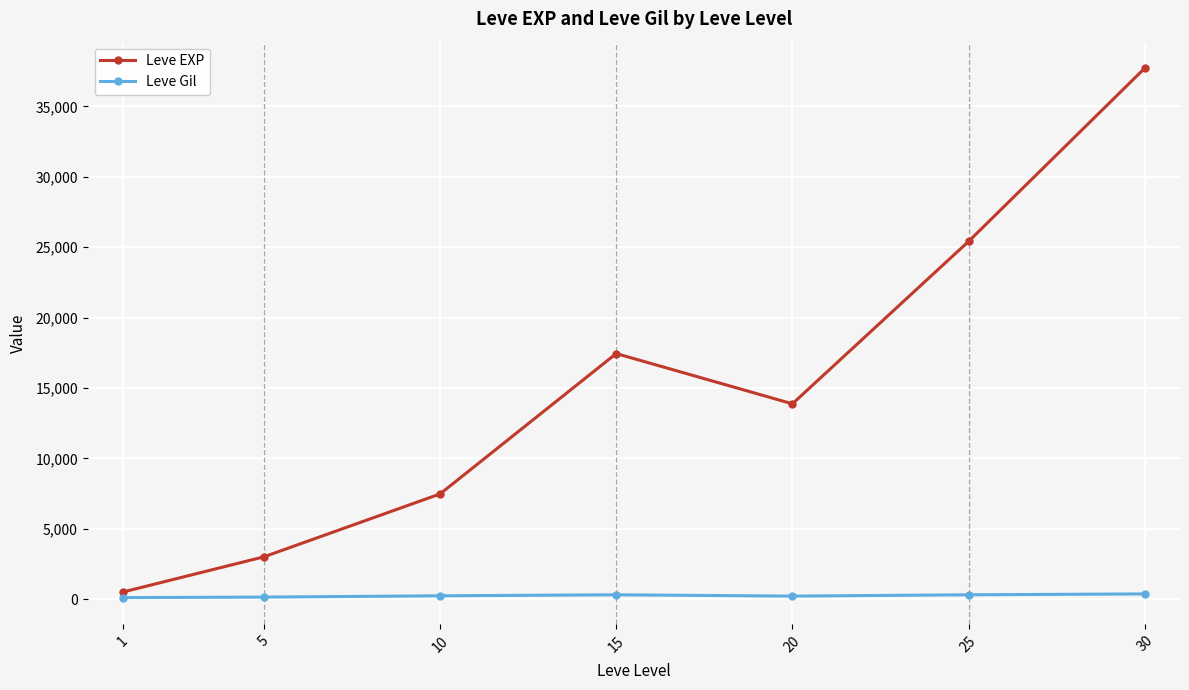

What is the greatest value displayed?

37715.0